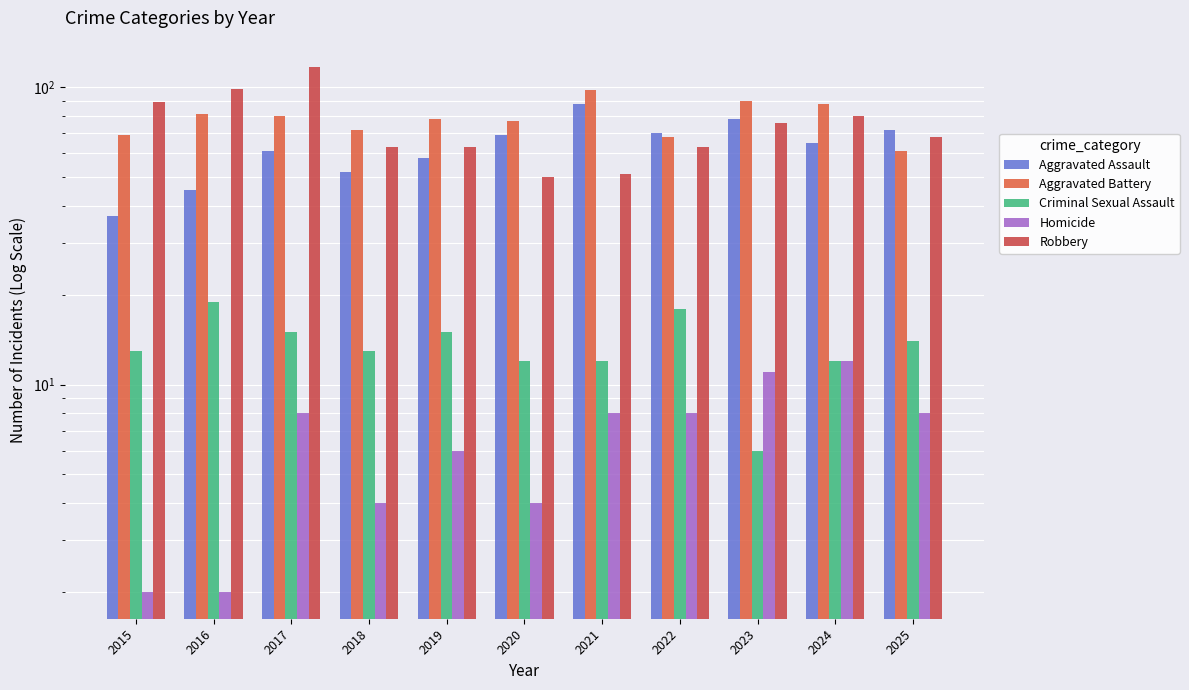

The value of Aggravated Battery at 2024 is 116. True or false?

False